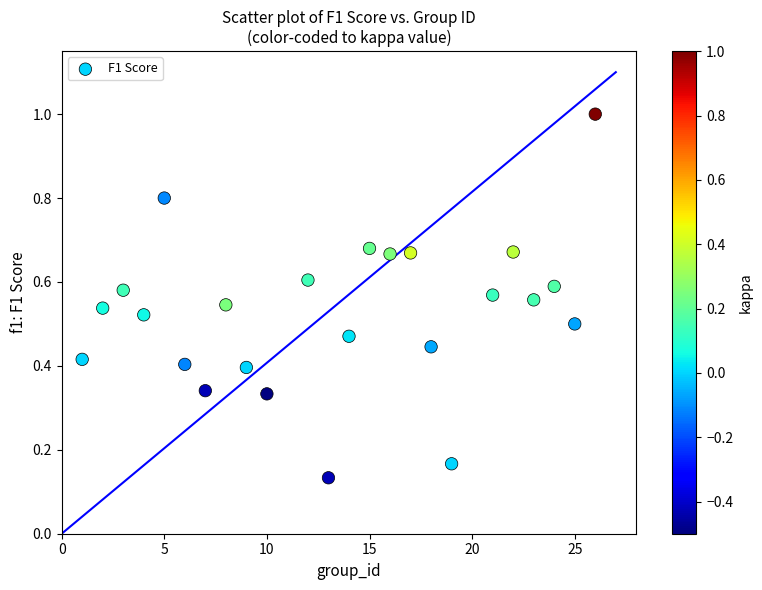

What is the range of Y values (max minus min)?

0.9